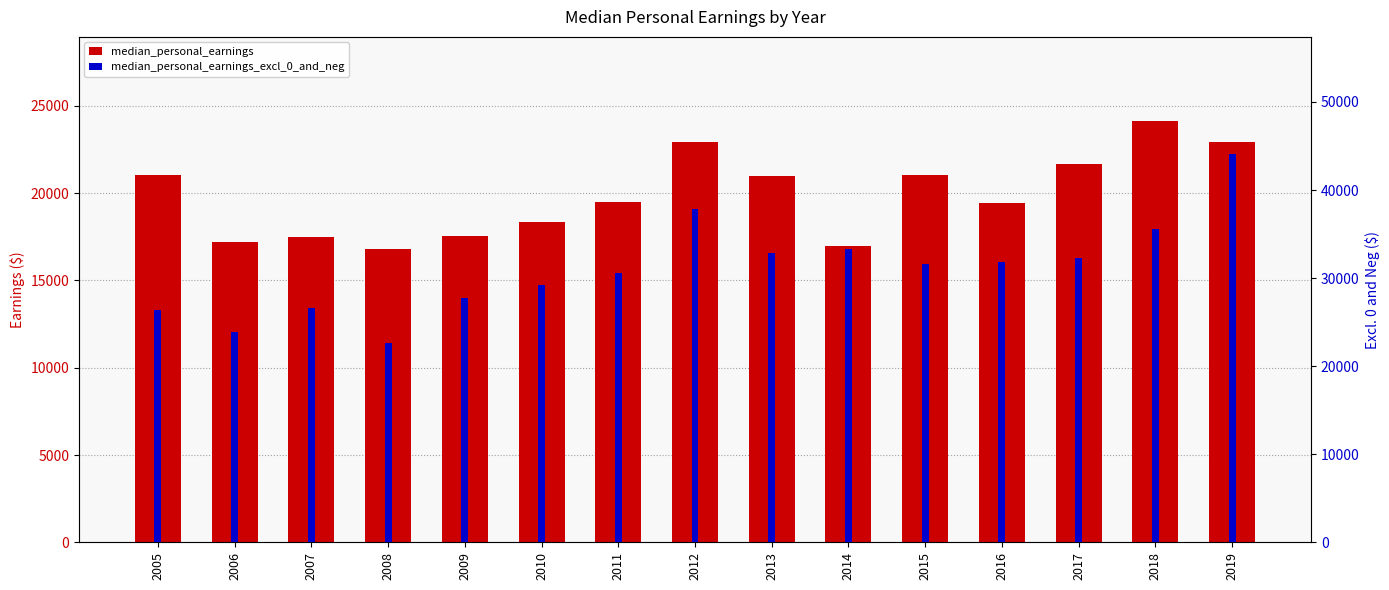

What is the value of the median_personal_earnings_excl_0_and_neg bar at the 8th from the left?

37883.0